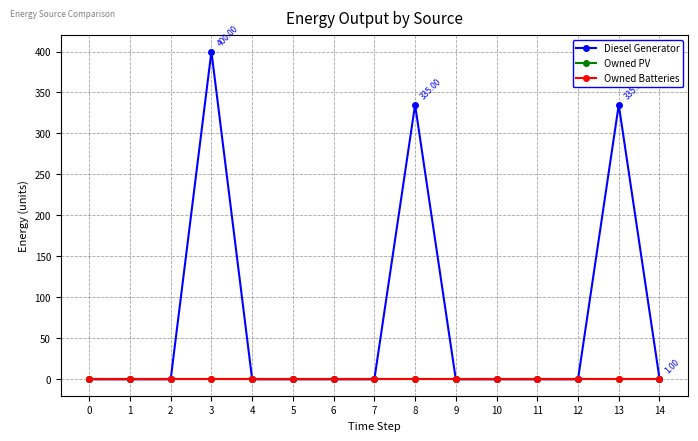

At 13, list the series in order from largest to smallest.

Diesel Generator, Owned PV, Owned Batteries